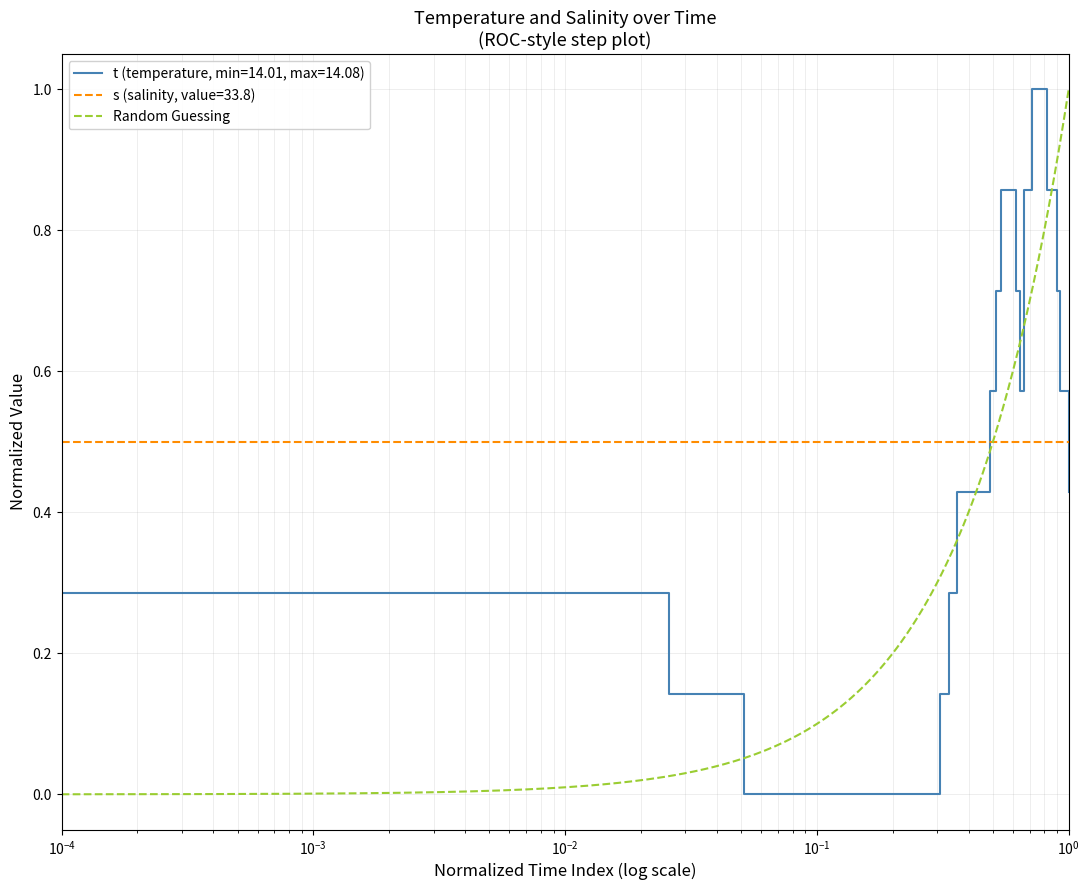

What is the value of the 36th point from the left?

0.7